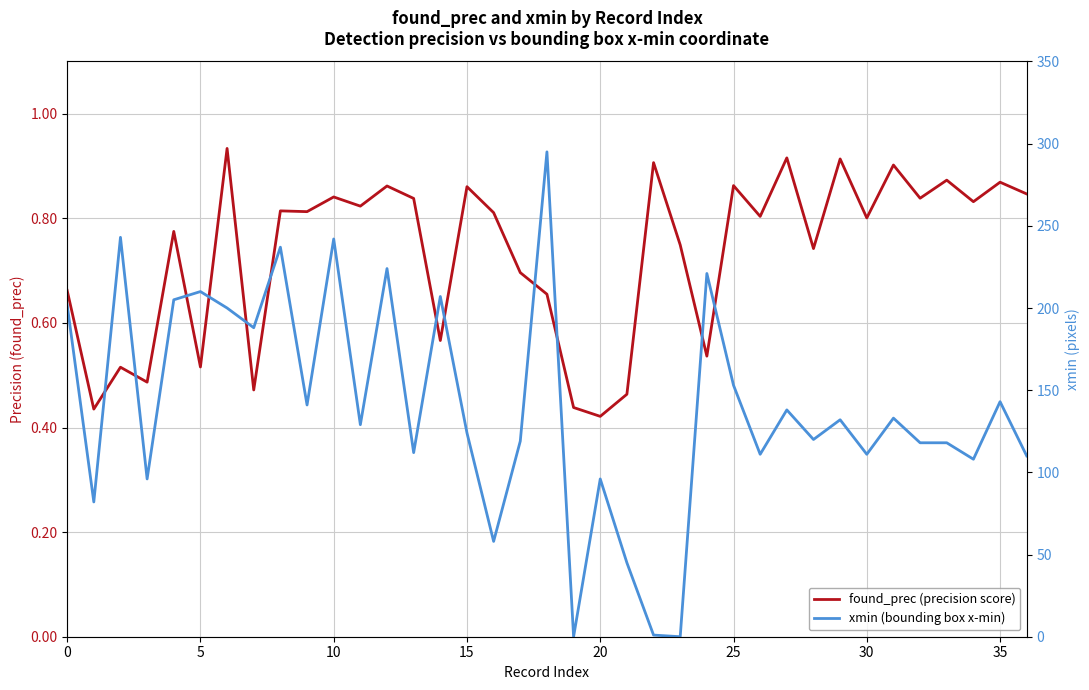

In xmin (bounding box x-min), how many points are higher than both neighbors (excluding endpoints)?

13